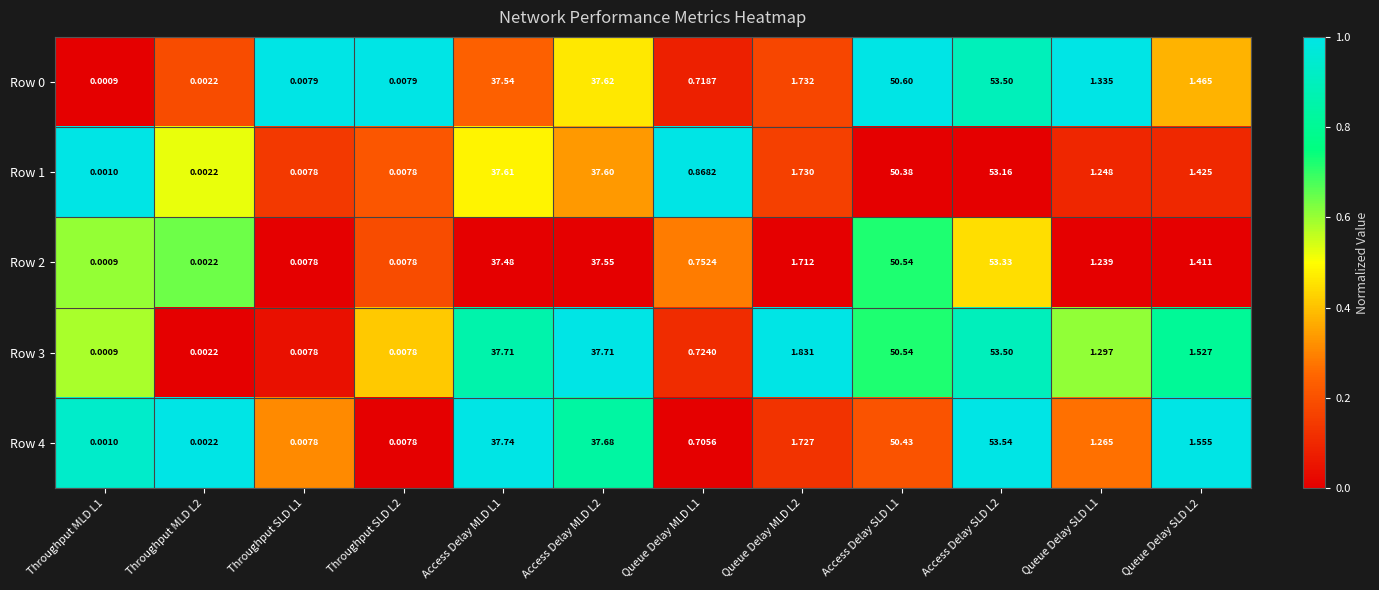

At how many categories does at least one series exceed 0?

12